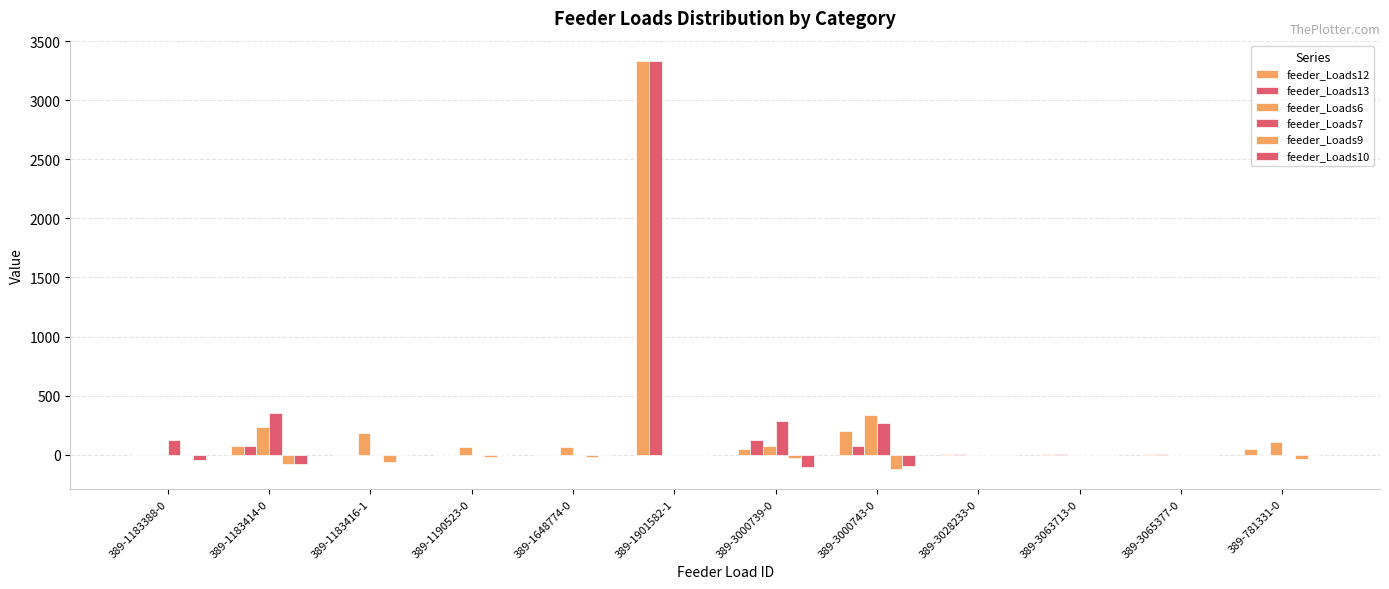

What is the minimum value shown in the chart?

-120.4